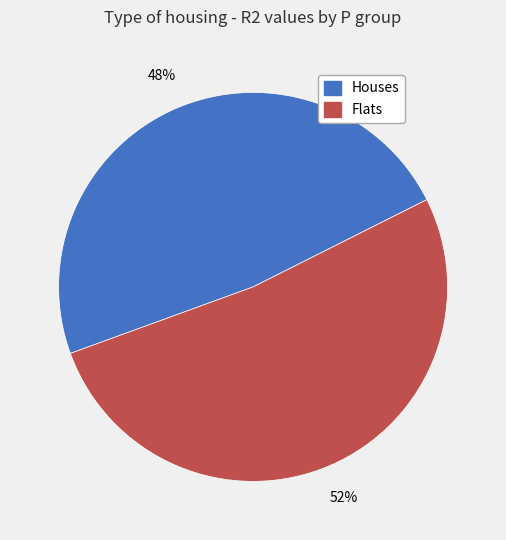

To the nearest percent, what is the difference between the largest and smallest slice percentages?

4%